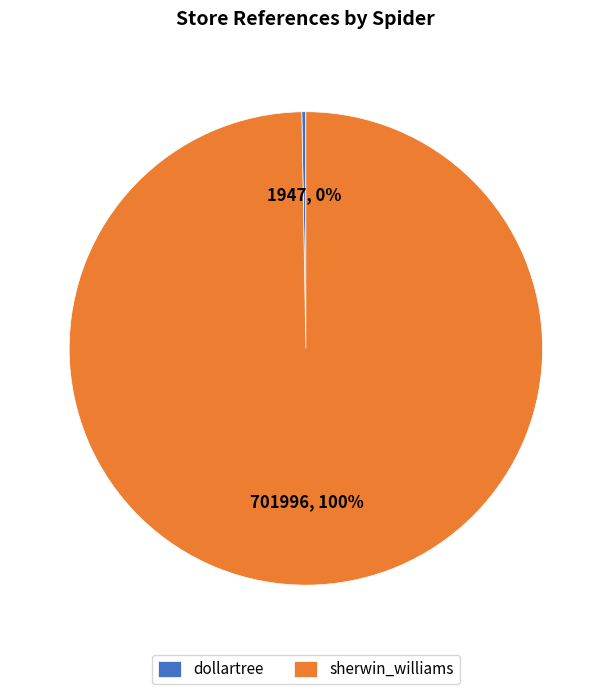

To the nearest percent, what is the average slice percentage?

50%